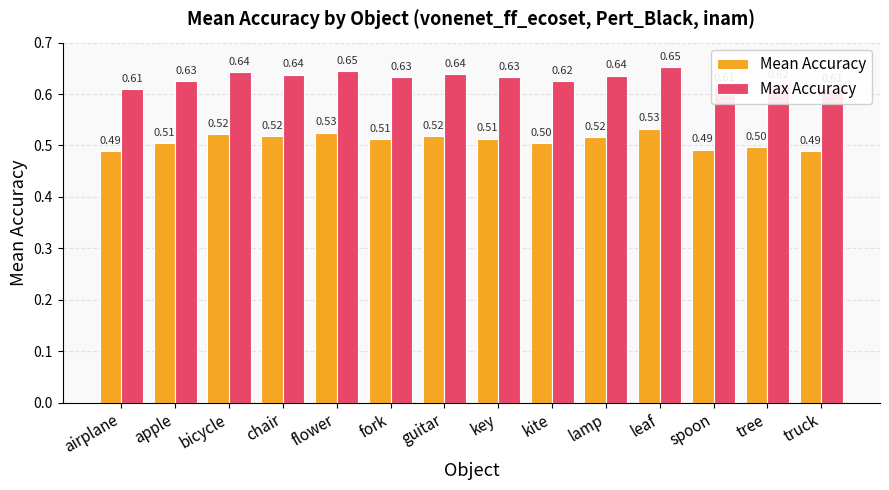

What is the sum of the Max Accuracy values at spoon and lamp?

1.2